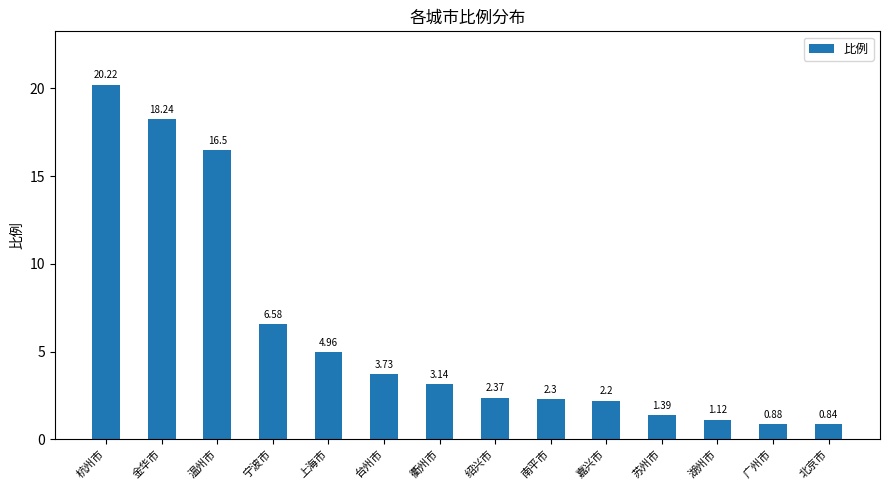

Which label corresponds to the largest value in the chart?

杭州市